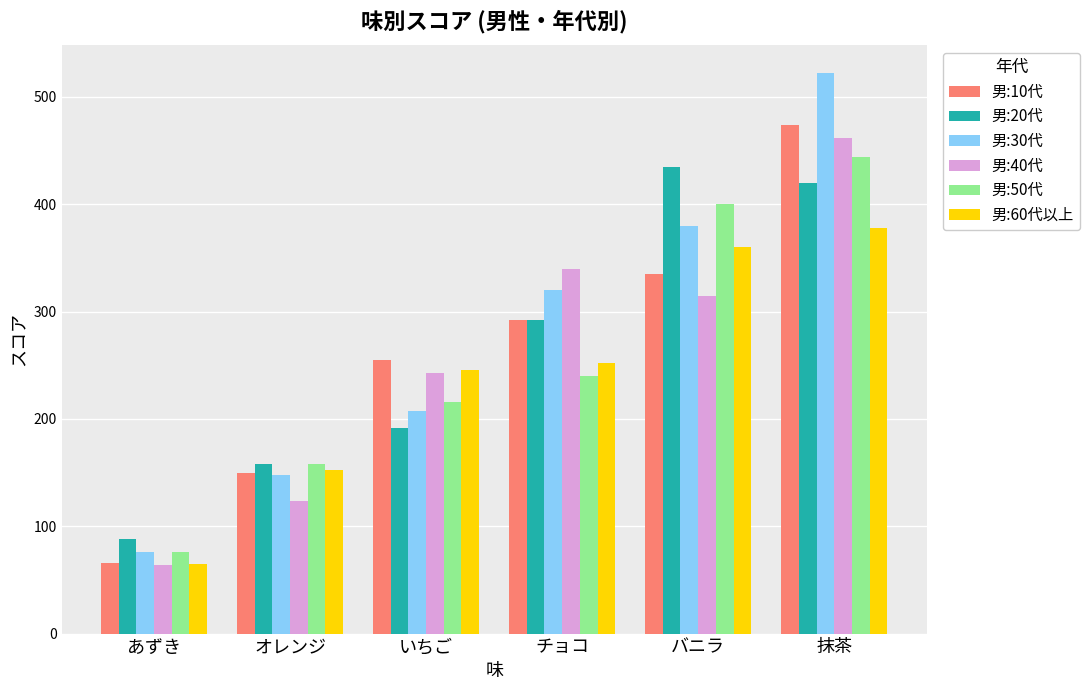

What are all the series names shown in the legend?

男:10代, 男:20代, 男:30代, 男:40代, 男:50代, 男:60代以上